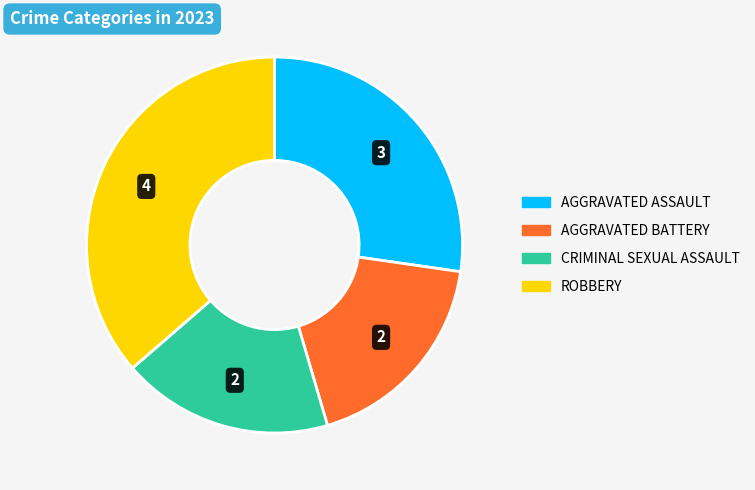

Is there a majority slice in this chart?

No